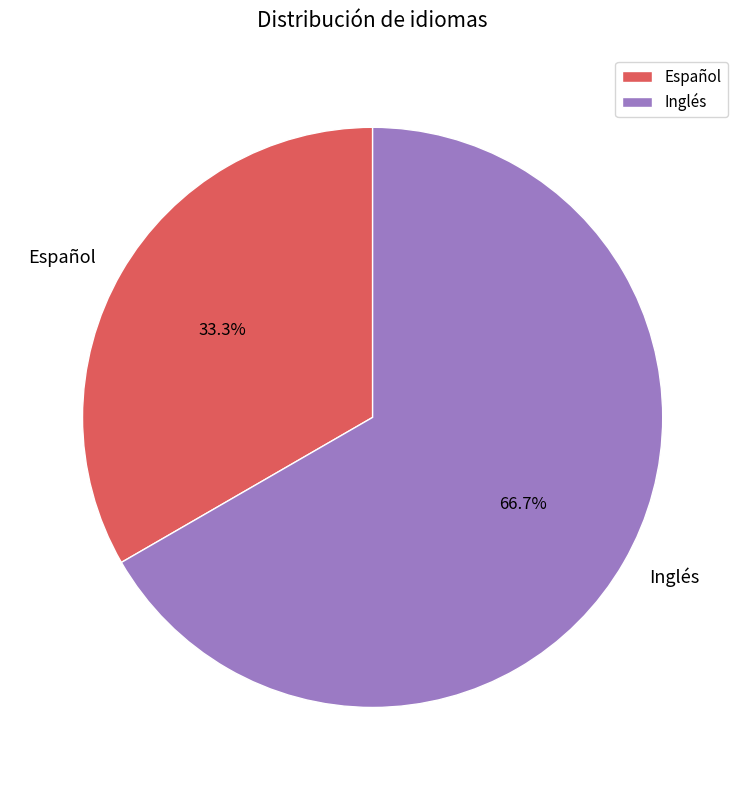

Which has a higher value, Inglés or Español?

Inglés